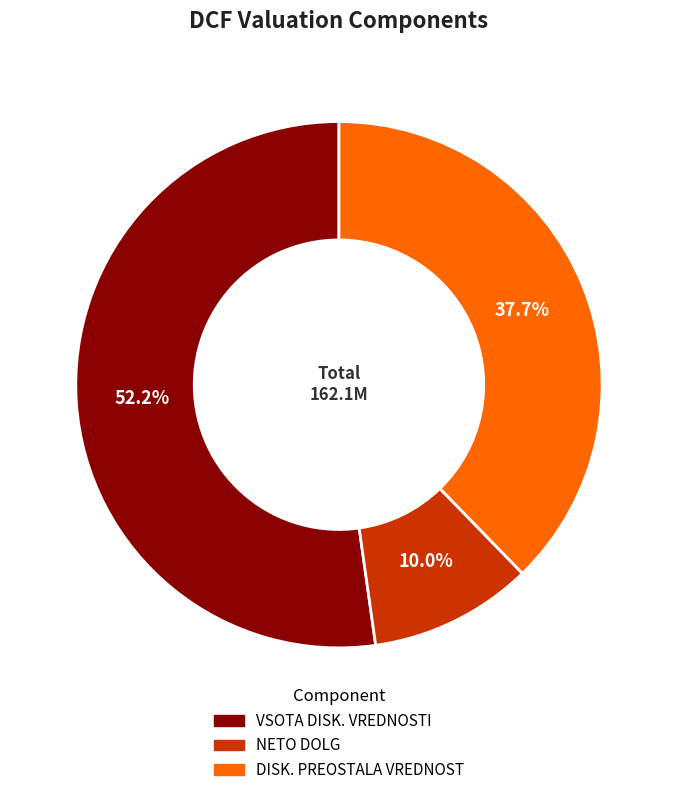

Combined, do DISK. PREOSTALA VREDNOST and VSOTA DISK. VREDNOSTI account for over 50%?

Yes